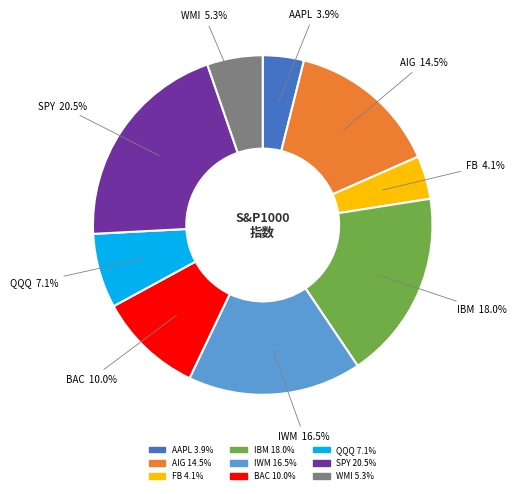

Is there a majority slice in this chart?

No